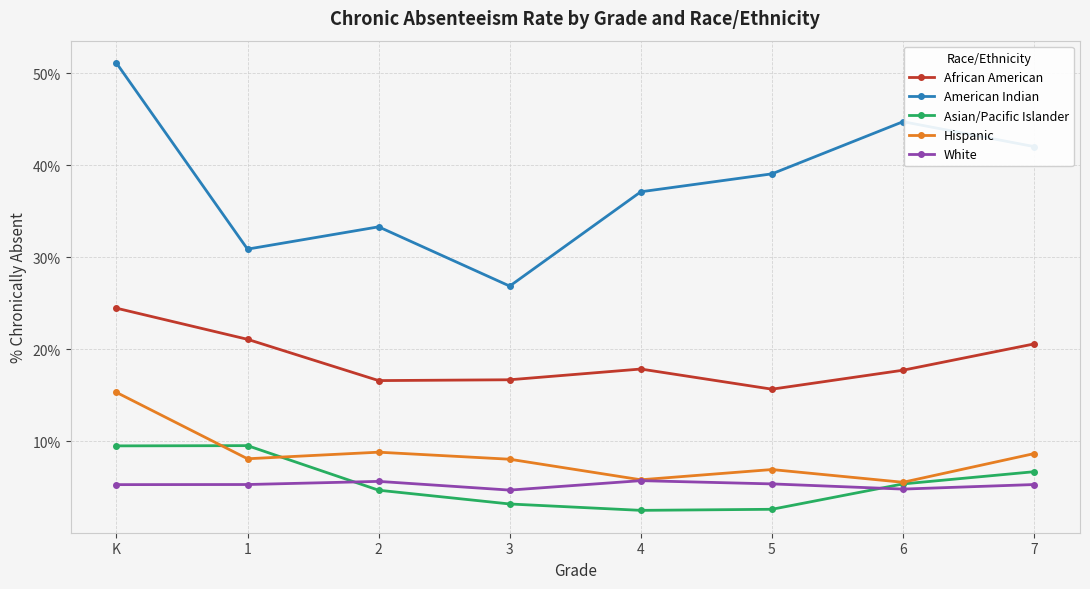

What position from the right is 1?

7